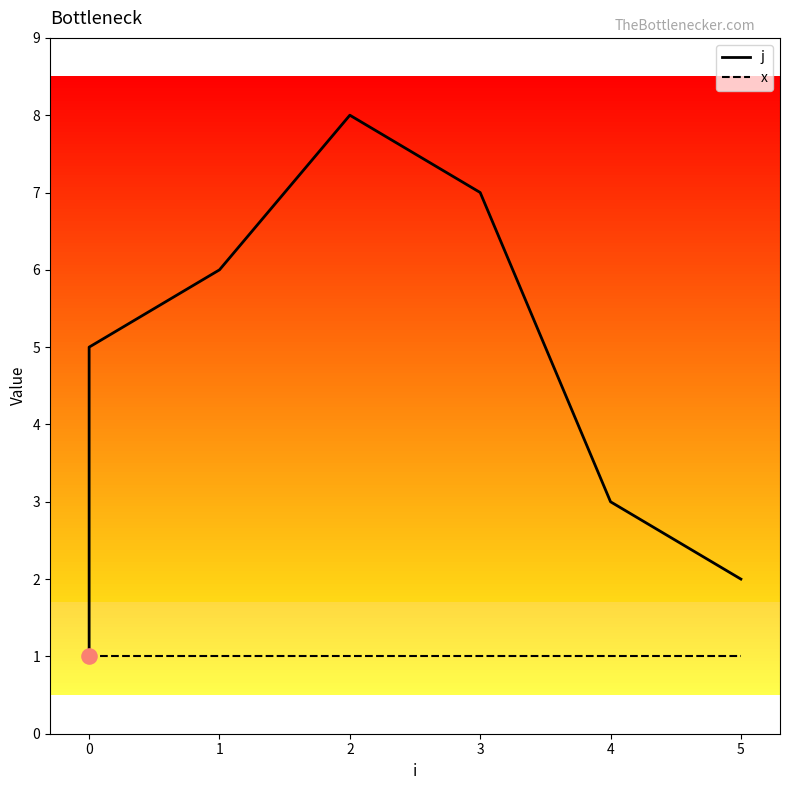

What are all the series names shown in the legend?

j, x